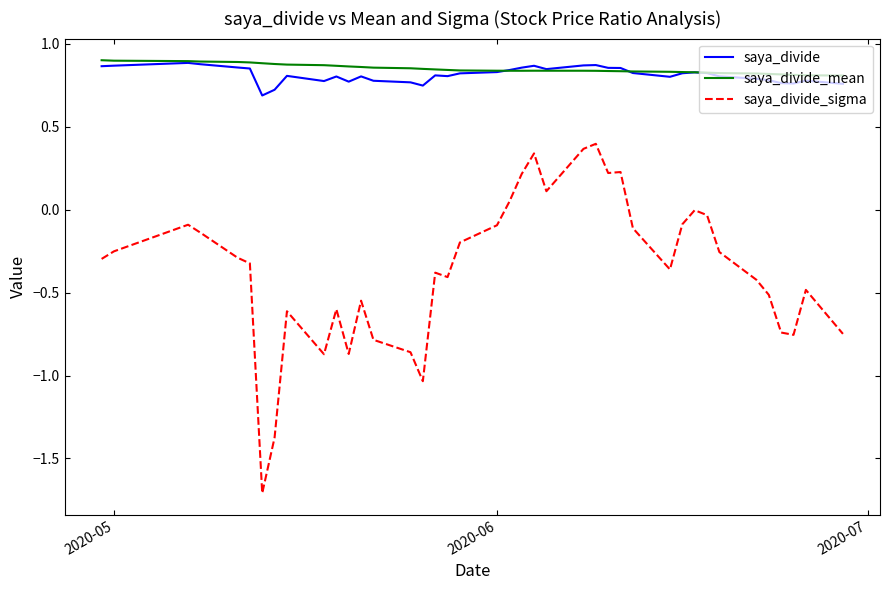

True or false: saya_divide and saya_divide_sigma intersect in this chart.

False